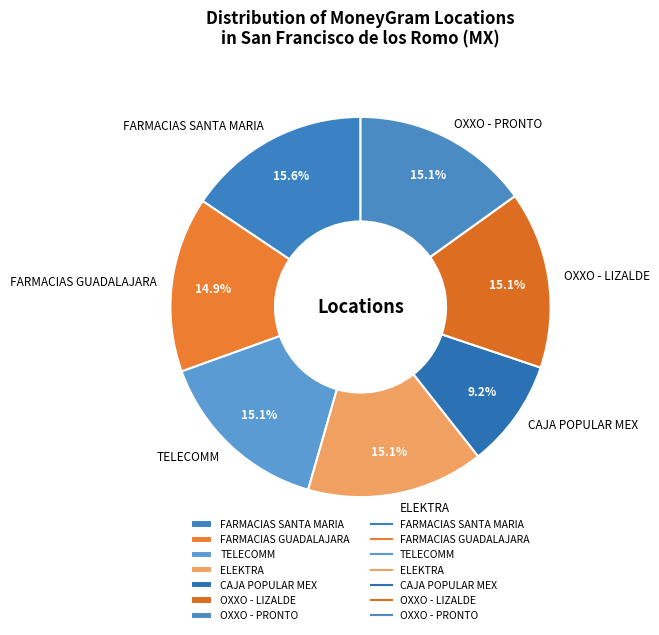

True or false: CAJA POPULAR MEX accounts for 9% of the total.

True